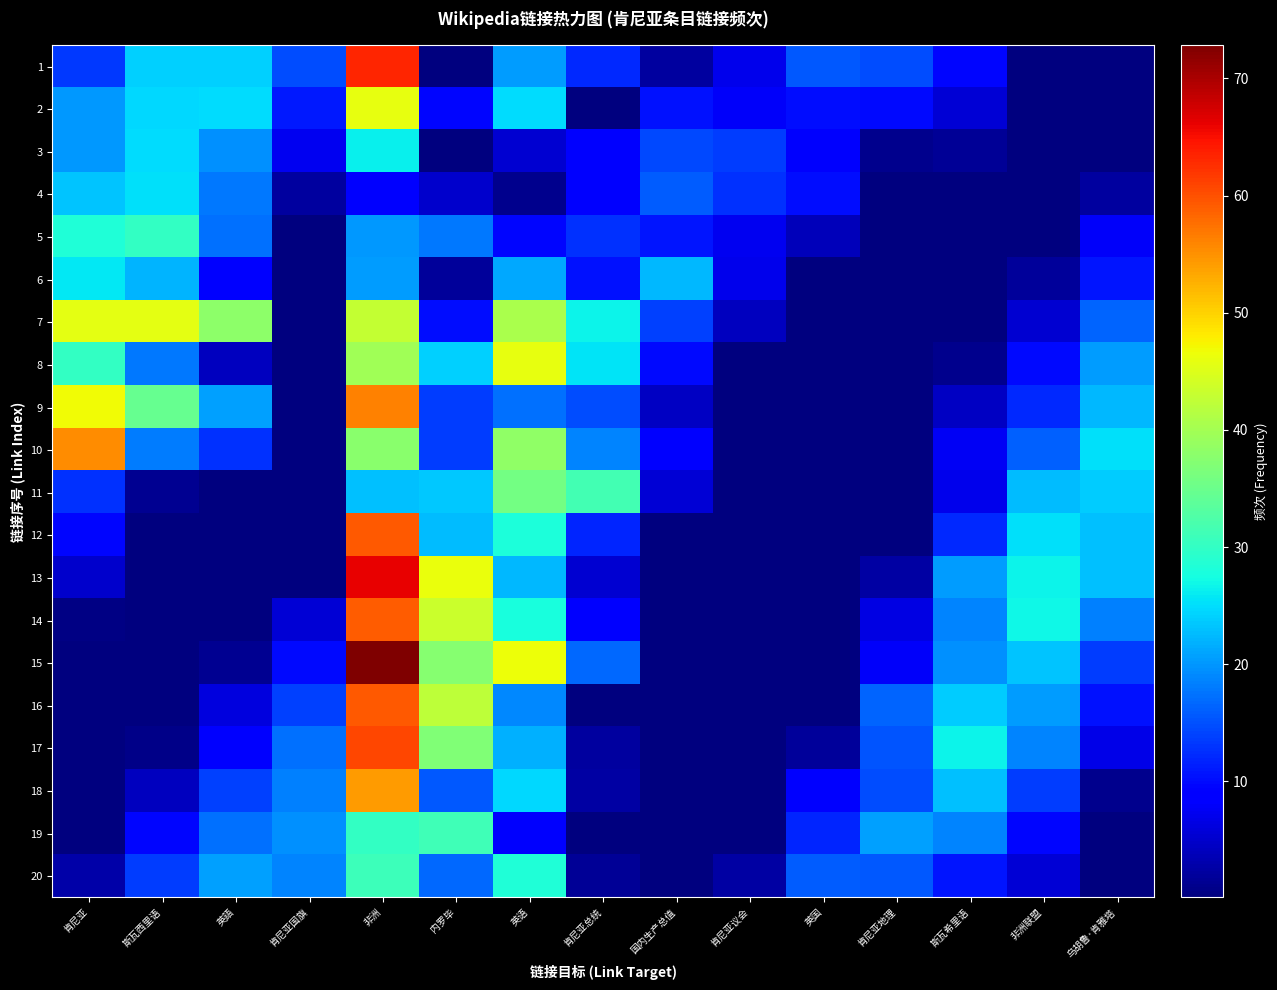

Which has a higher value, 肯尼亚议会 or 肯尼亚?

肯尼亚